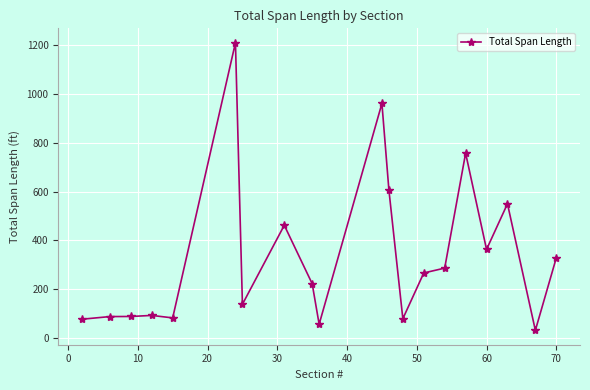

What is the value of the 4th point from the left?

93.3